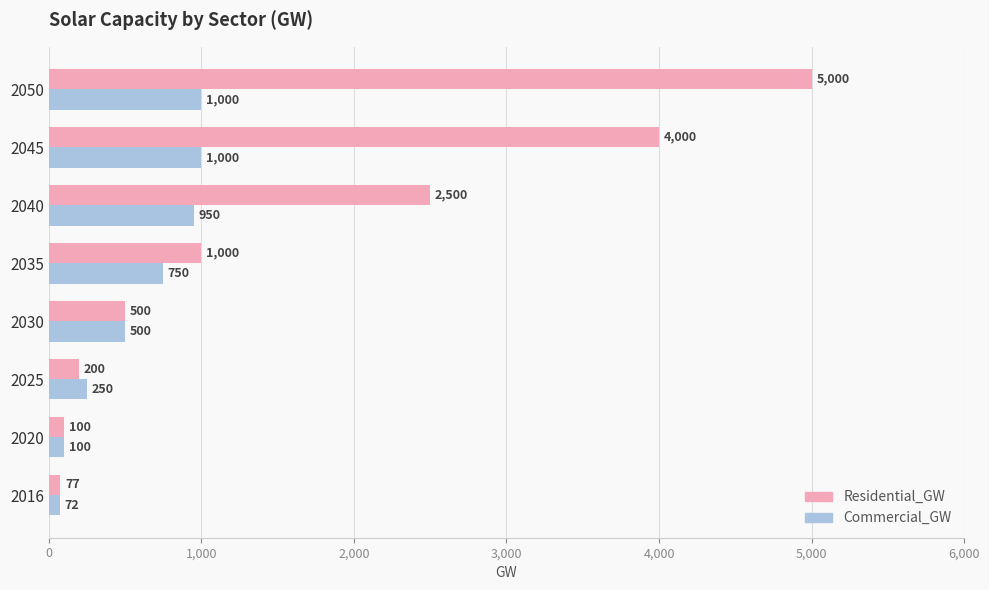

What is the difference between the second highest and minimum values in the Commercial_GW series?

928